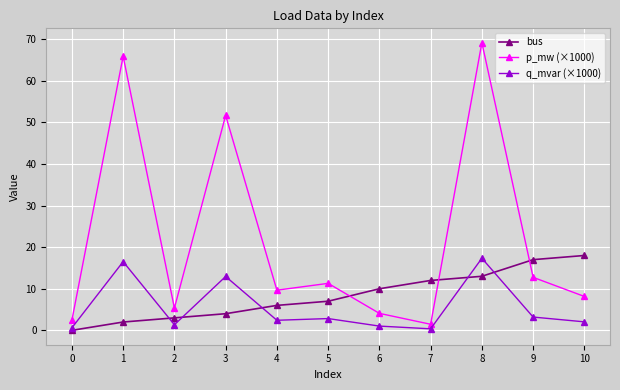

What is the difference between the maximum and minimum values in the bus series?

18.0